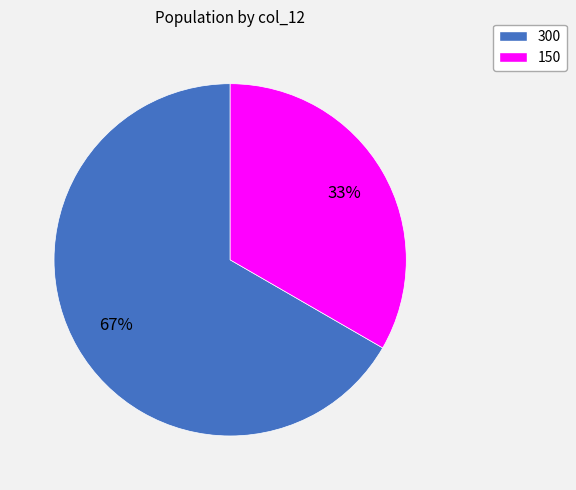

Combined, do 150 and 300 account for over 50%?

Yes